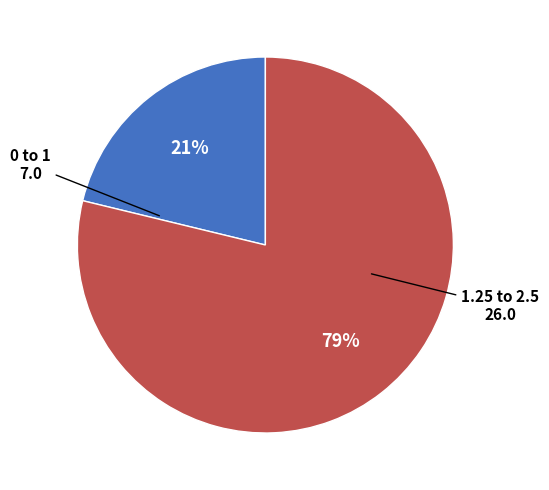

To the nearest percent, what is the average slice percentage?

50%